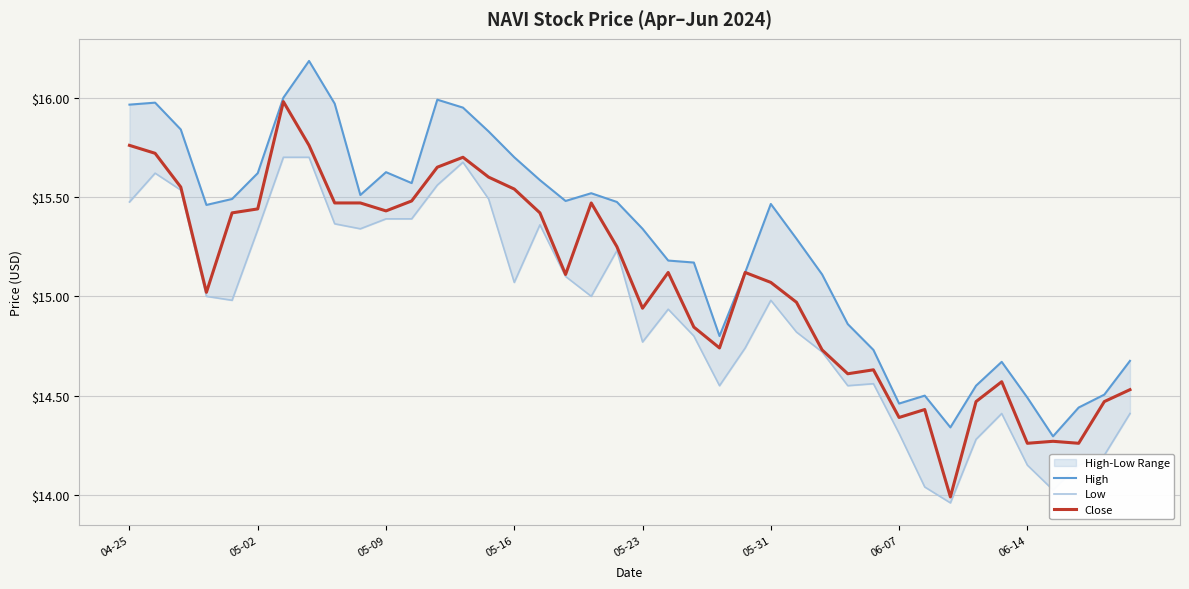

What is the minimum value for Close?

14.0